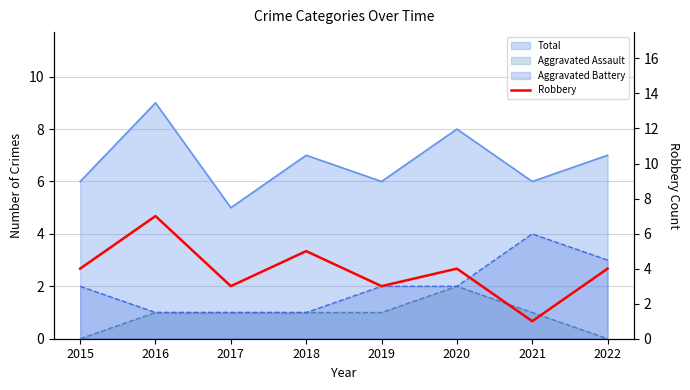

How many interior local valleys (lower than both neighbors) does the data have?

3